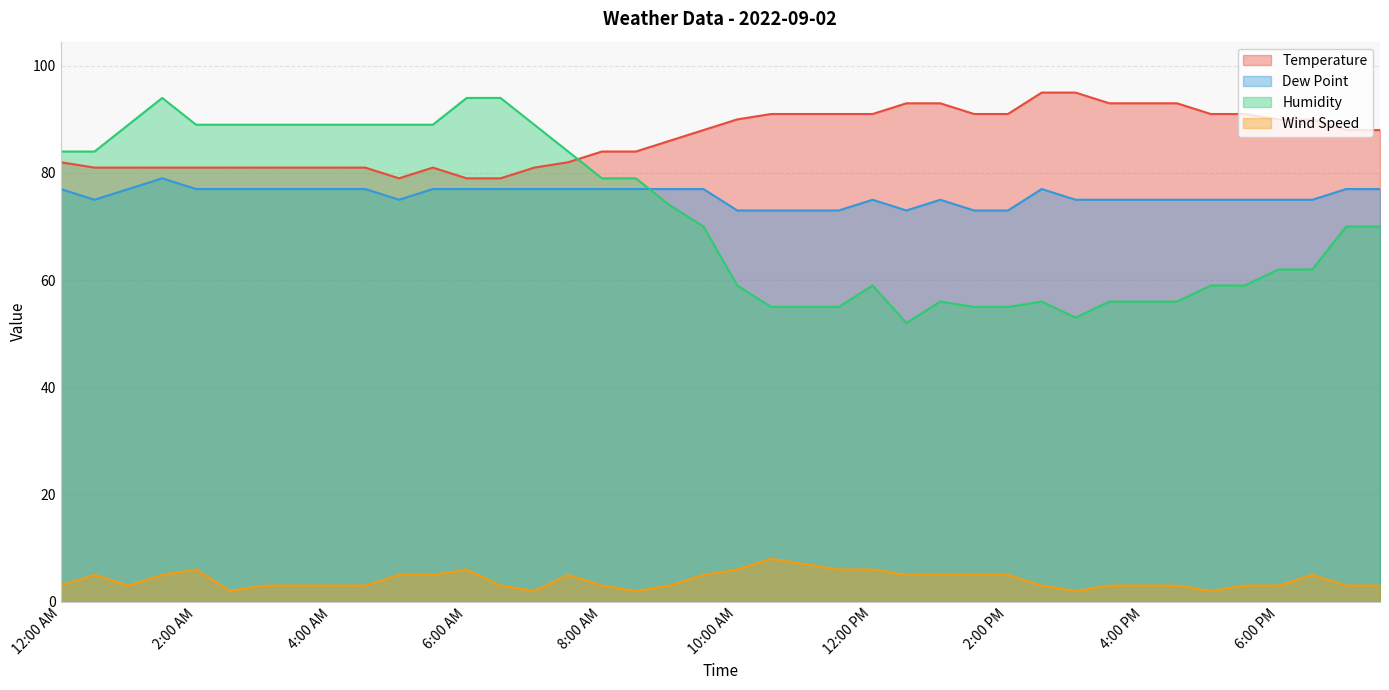

Which series changed the most between 3:00 AM and 2:30 PM?

Humidity